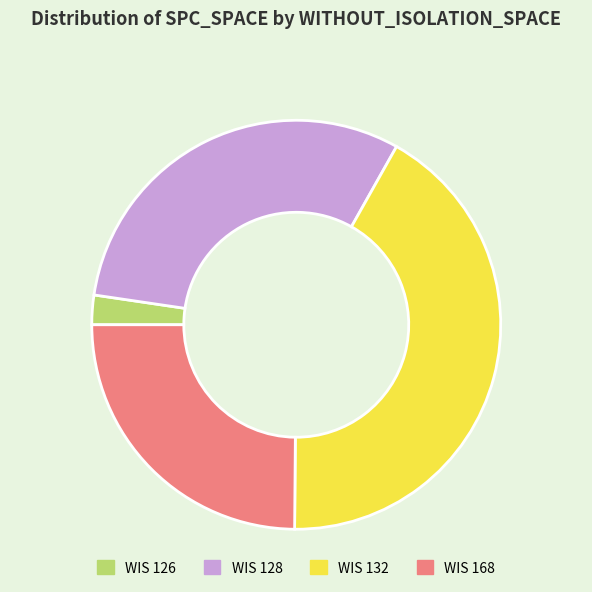

Which slice is the smallest?

WIS 126